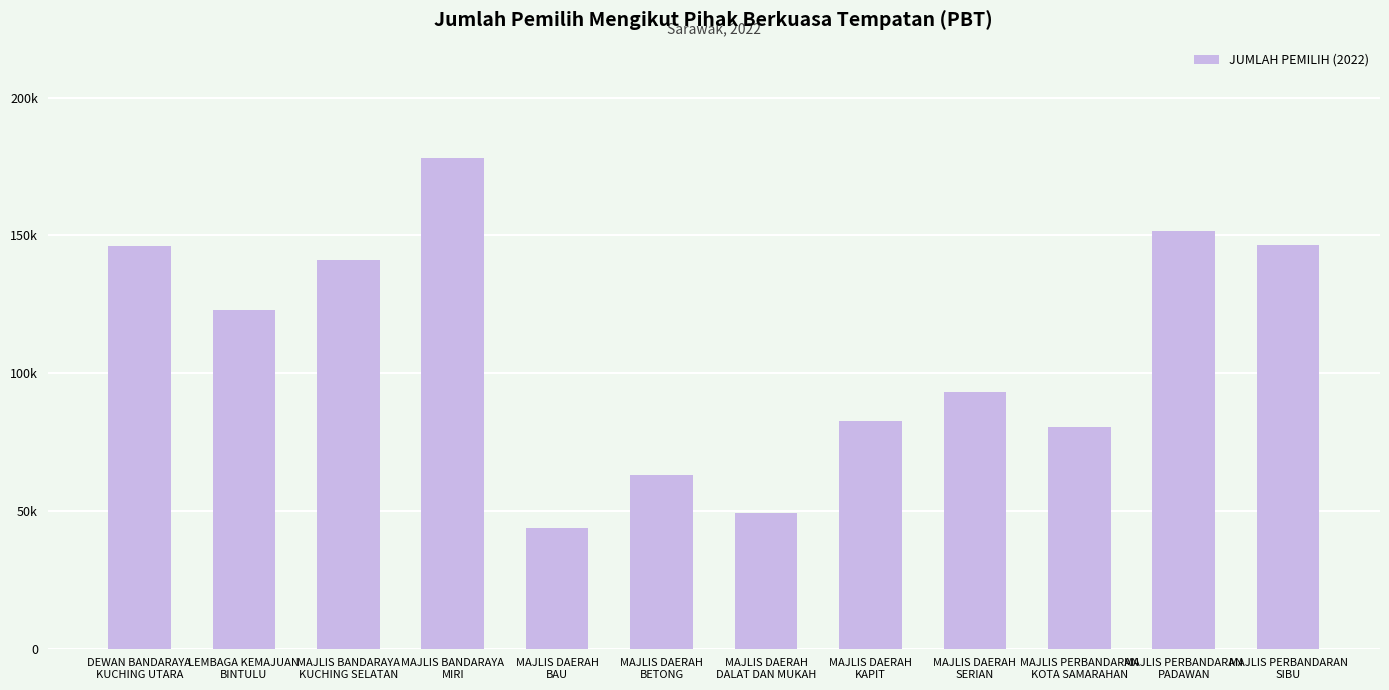

What is the smallest value displayed?

43804